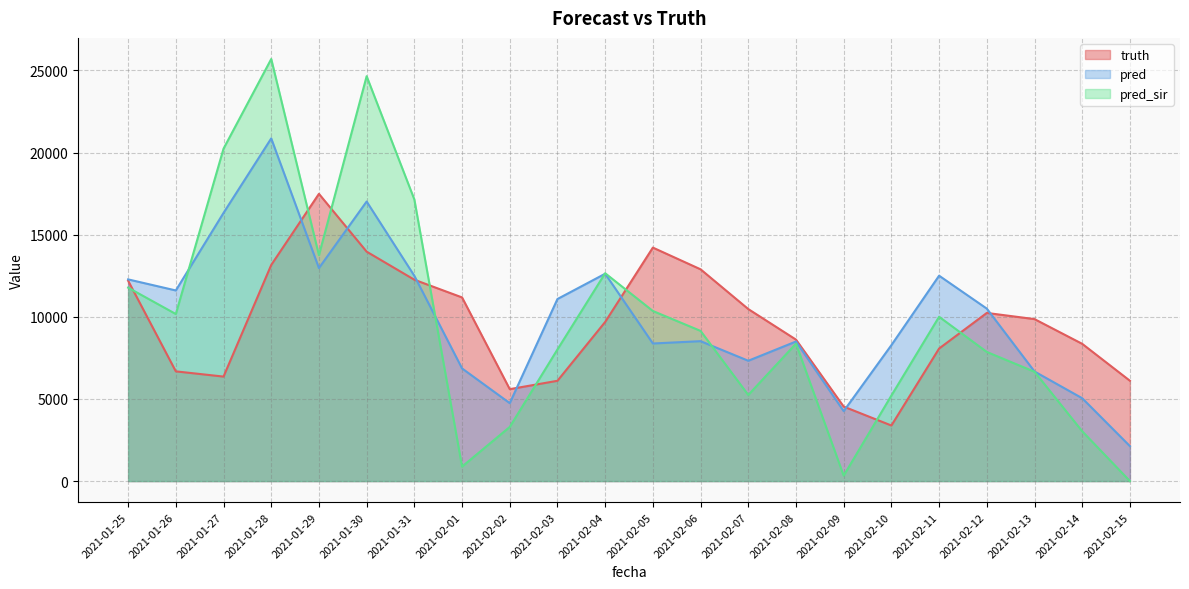

At which label does pred_sir reach its peak?

2021-01-28